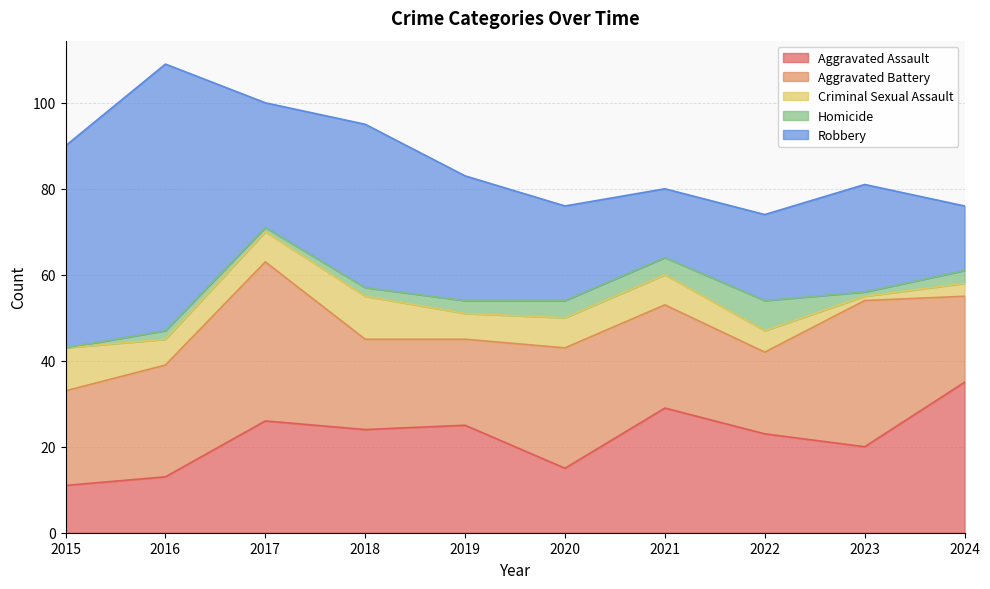

True or false: Homicide and Robbery cross at least once.

False